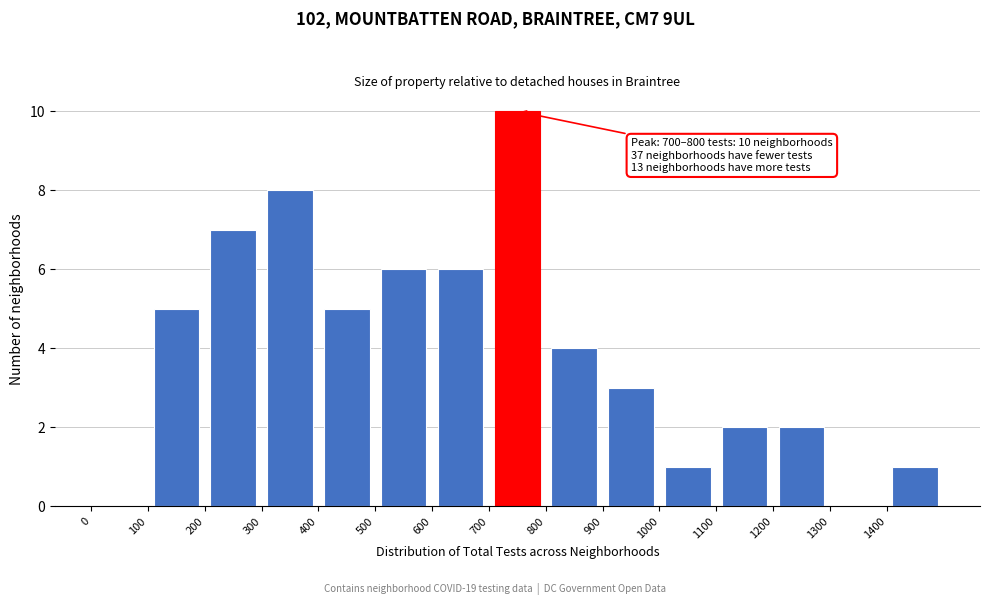

Which range on the x-axis has the tallest bar?

700 to 800